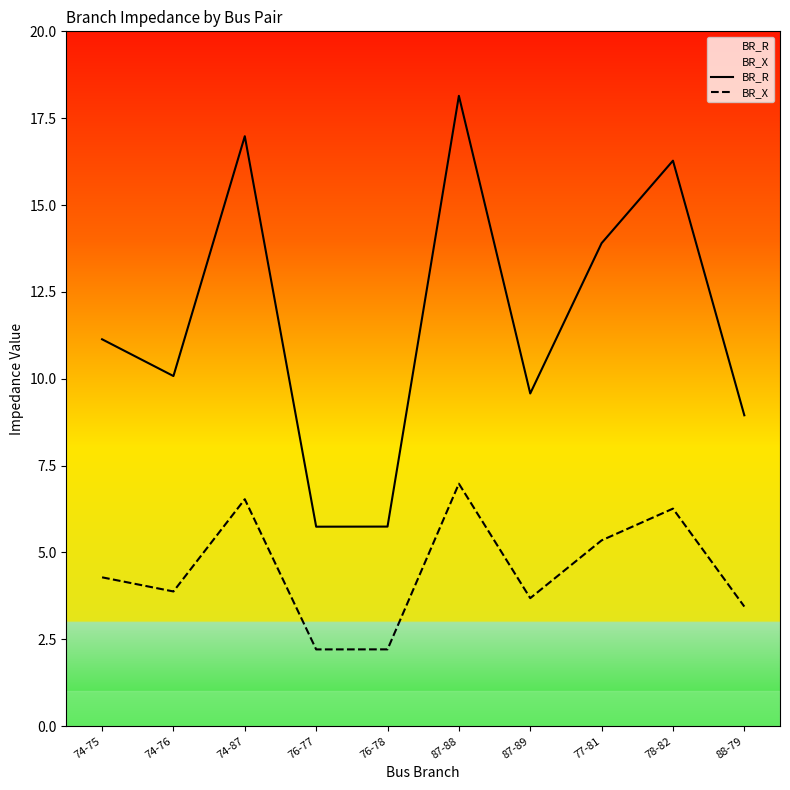

At 76-78, list the series in order from largest to smallest.

BR_R, BR_X